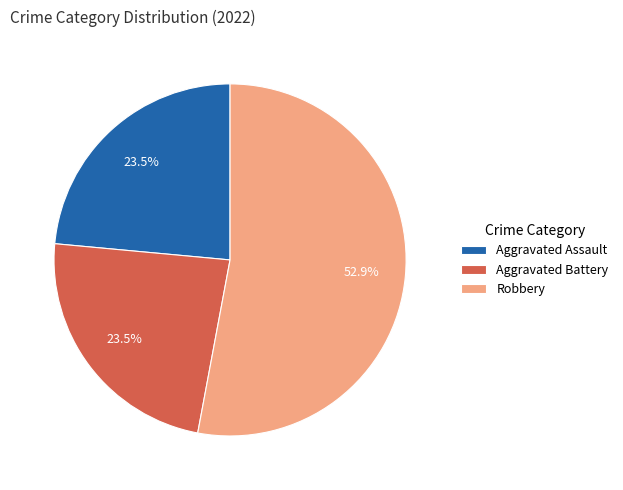

The Robbery slice represents 64% of the pie. True or false?

False